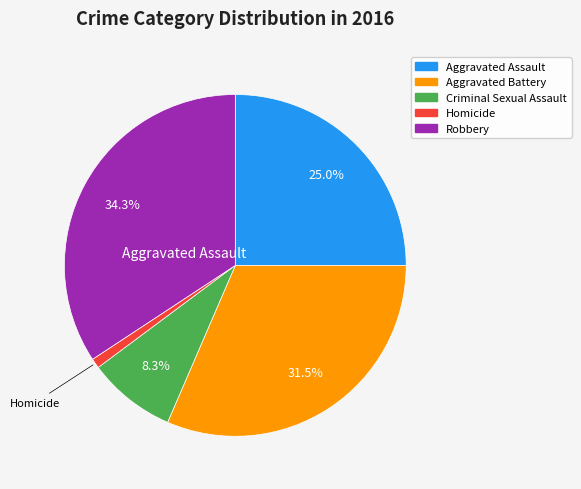

How many segments does this pie chart have?

5